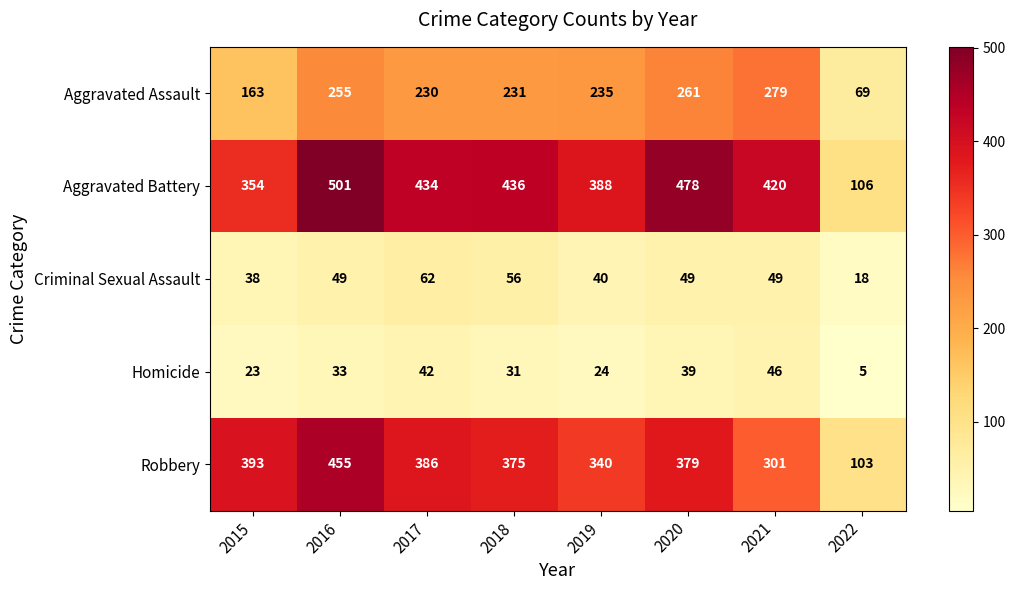

What is the greatest value displayed?

501